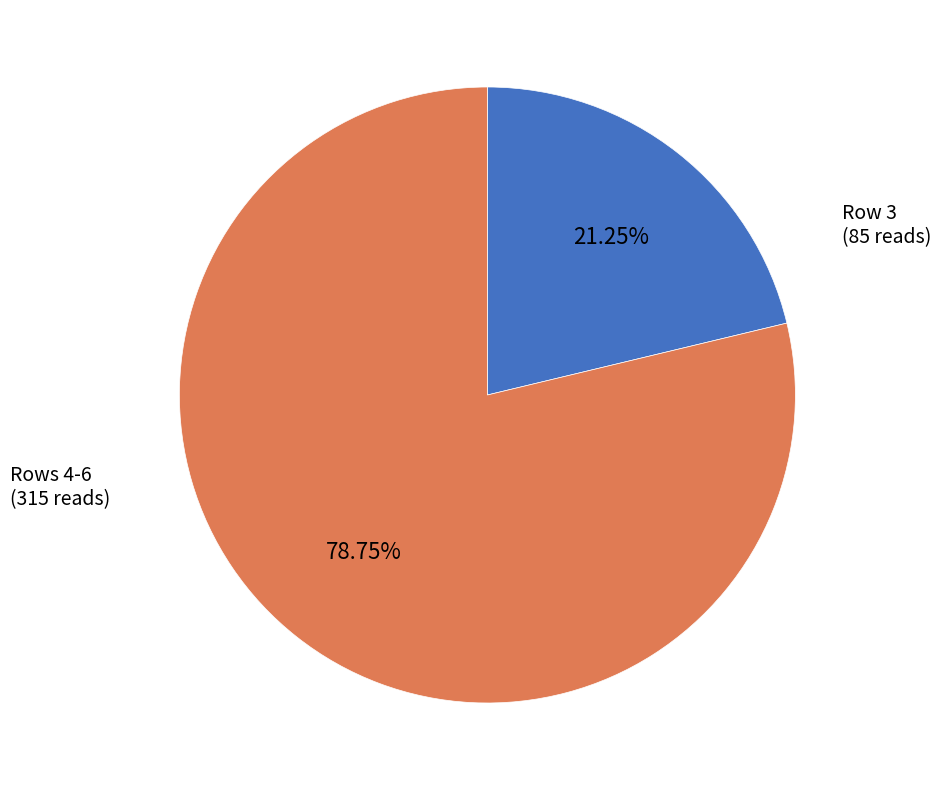

Does any single category account for the majority?

Yes